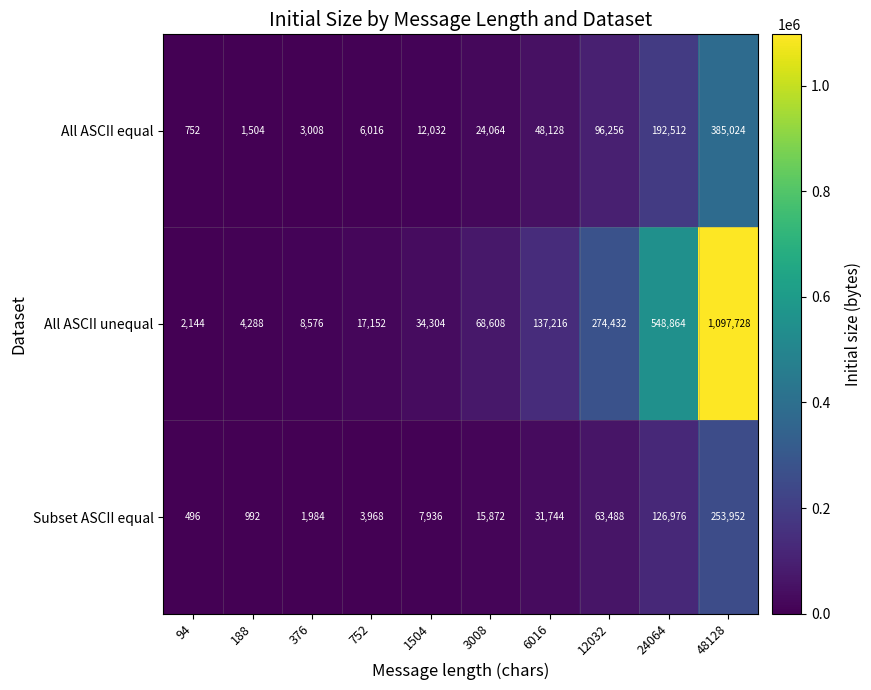

What is the difference between the maximum and minimum values in the All ASCII unequal series?

1095584